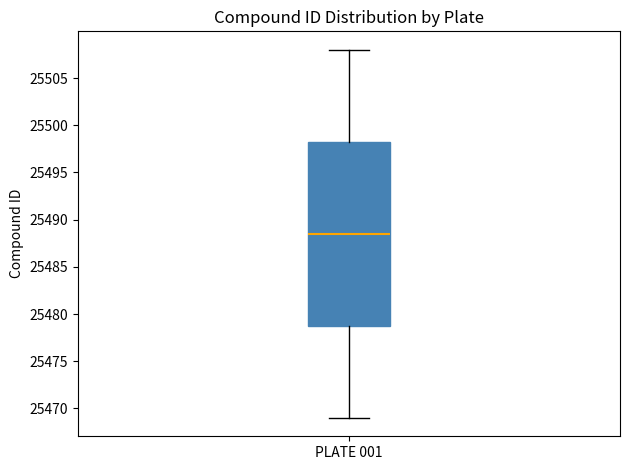

Transcribe this box plot: give where the median line is, the range the box spans, and where the two whiskers end, as read against the y-axis. The values are not printed on the chart, so give them approximately, as read against the axis.

median 25488.5, box 25479.0 to 25498.5, whiskers 25469.0 to 25508.0